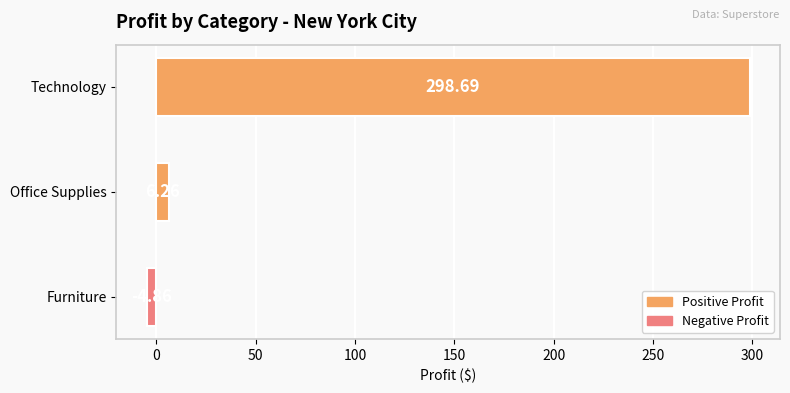

How many bars are there in total?

3